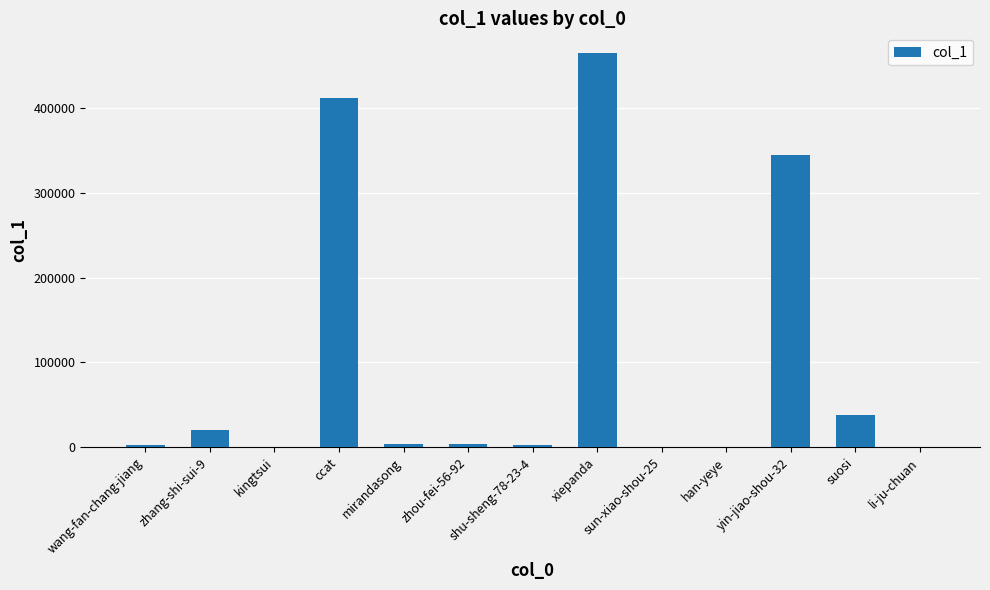

The chart shows a value of 37492 at suosi. True or false?

True